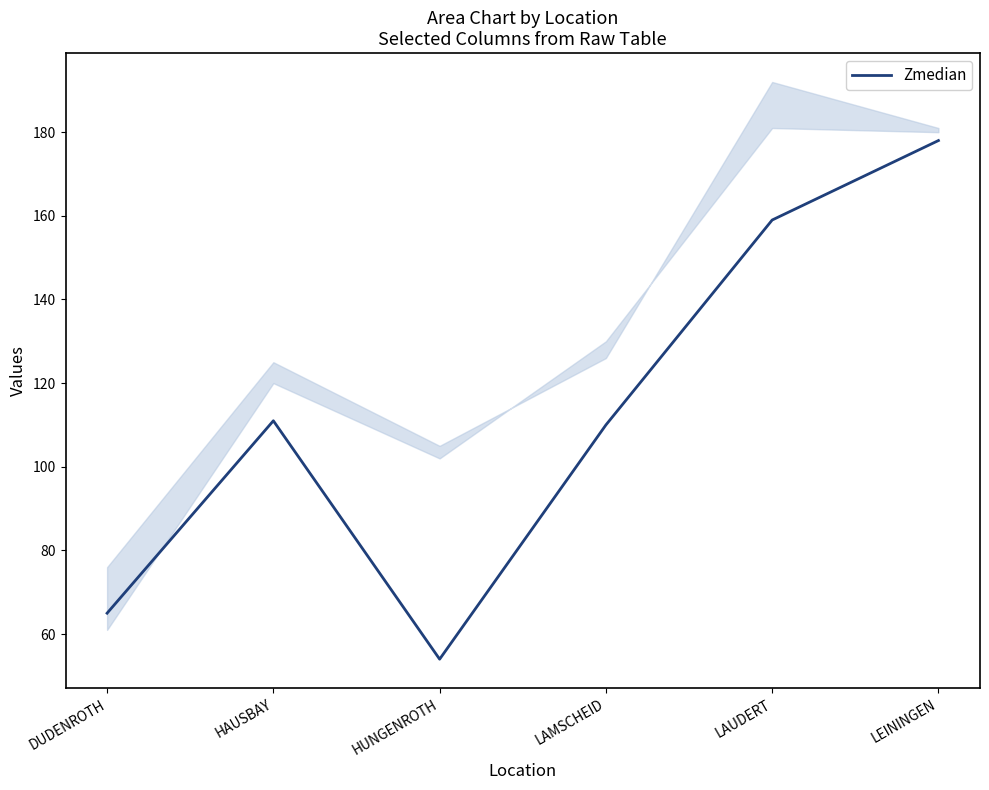

What is the label of the 6th point from the right?

DUDENROTH